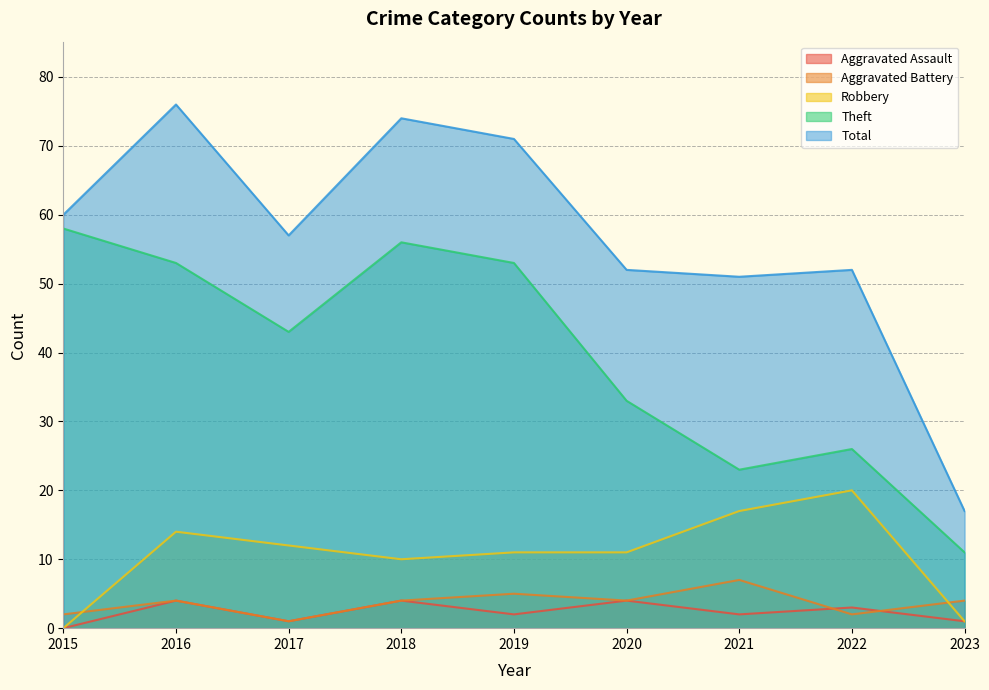

How many values in the Robbery series exceed 11?

4